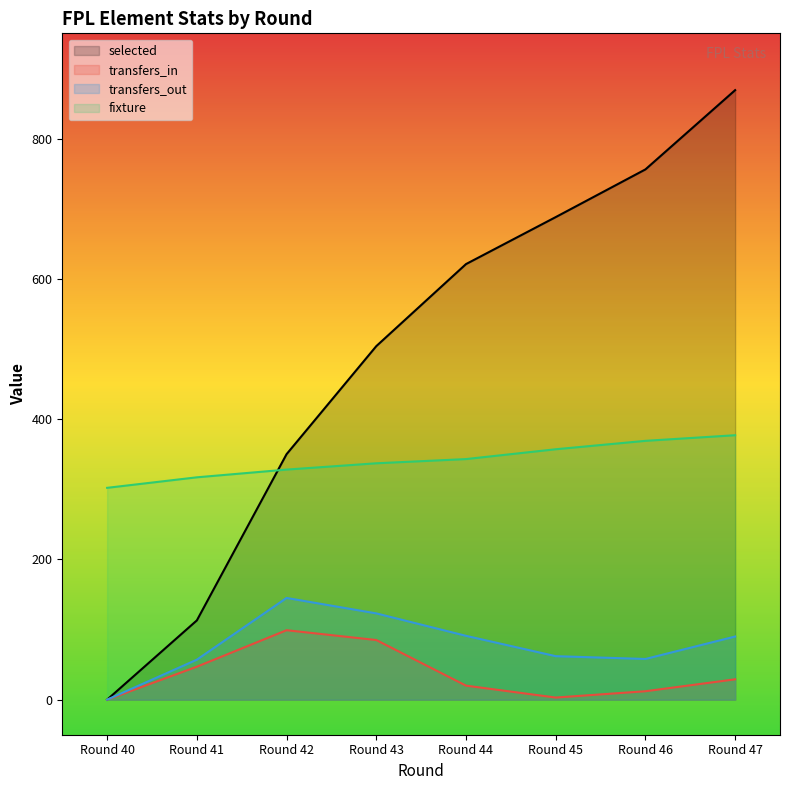

What value does the selected series have at Round 44, to the nearest 100?

600